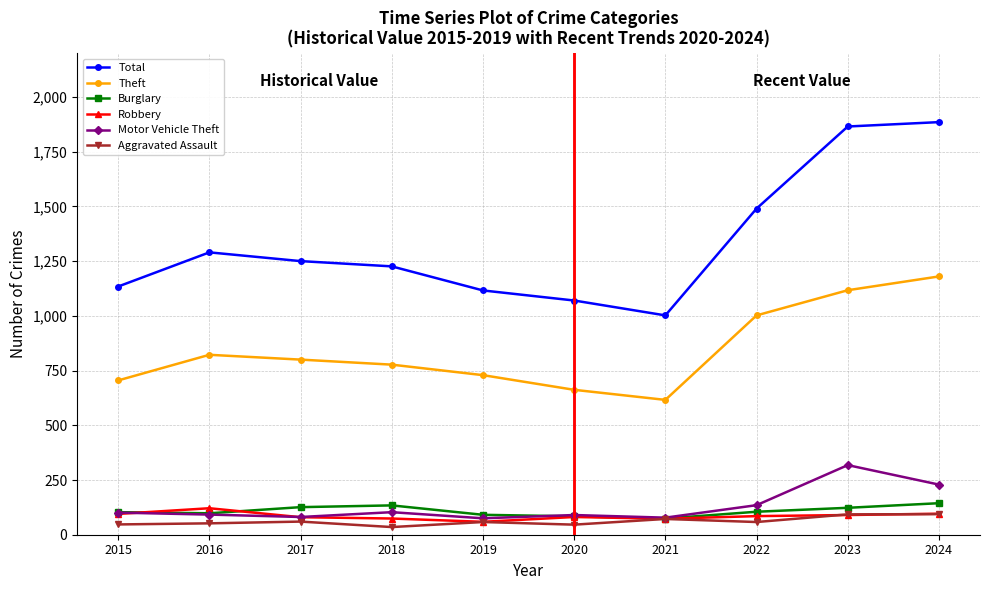

True or false: Burglary and Theft intersect in this chart.

False